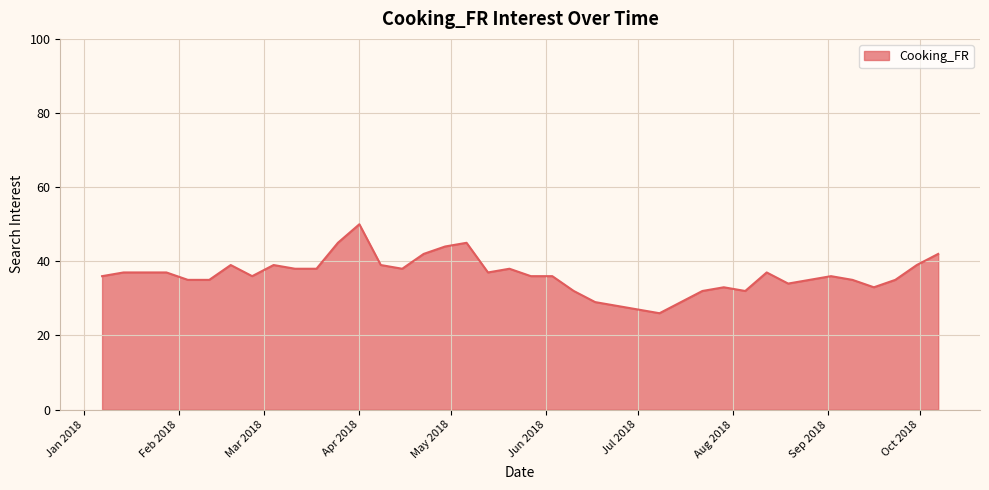

What is the smallest value displayed?

26